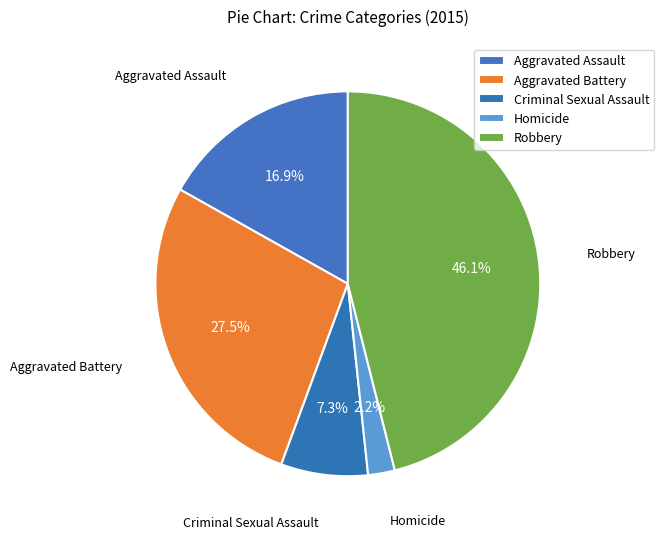

To the nearest percent, what percentage of the pie is Aggravated Assault?

17%